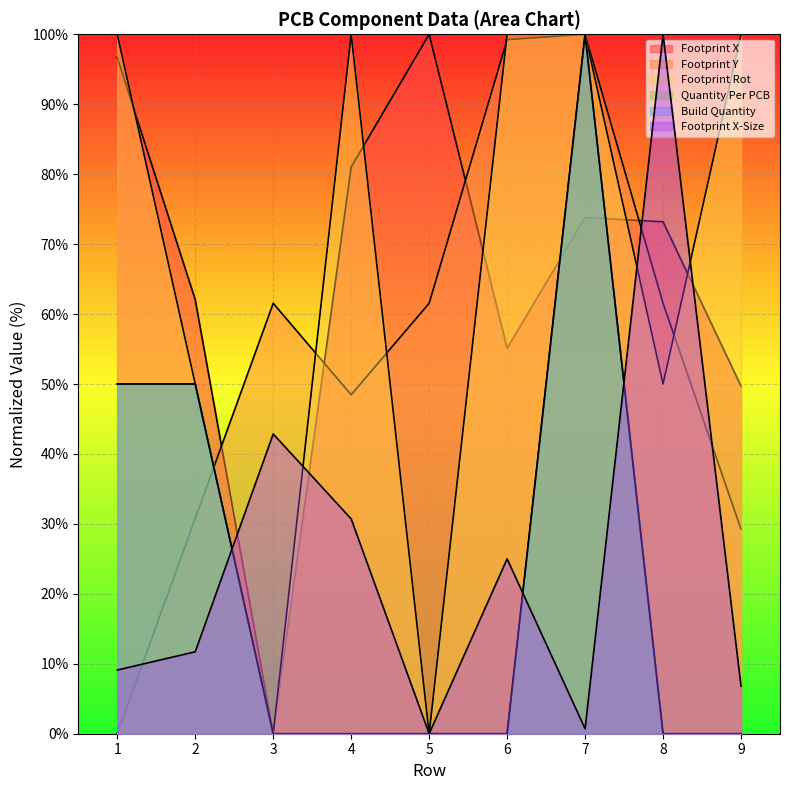

What are all the series names shown in the legend?

Footprint X, Footprint Y, Footprint Rot, Quantity Per PCB, Build Quantity, Footprint X-Size